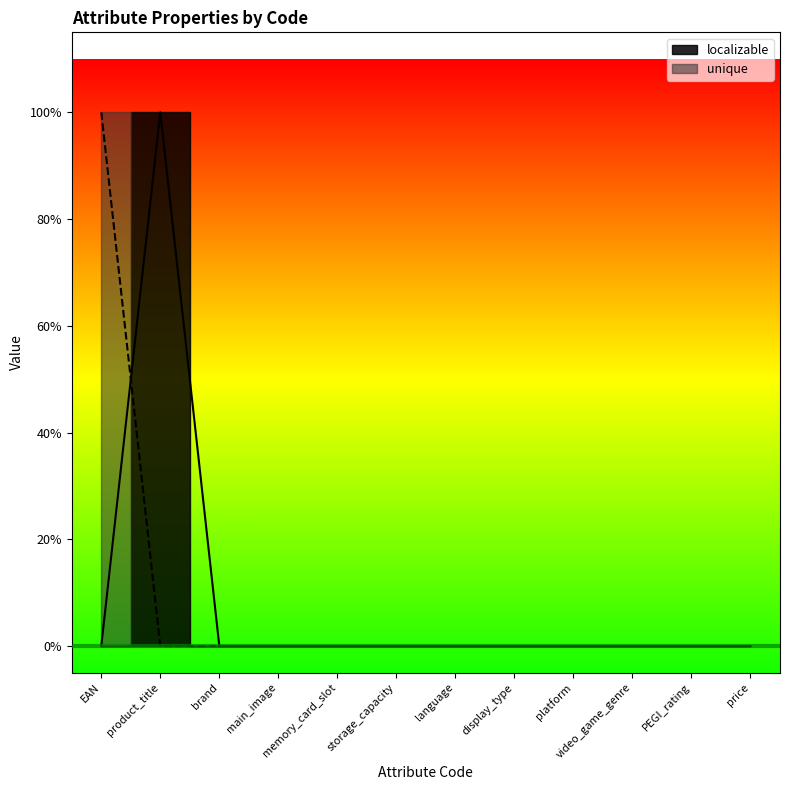

Rank the series at price from highest to lowest value.

localizable, unique